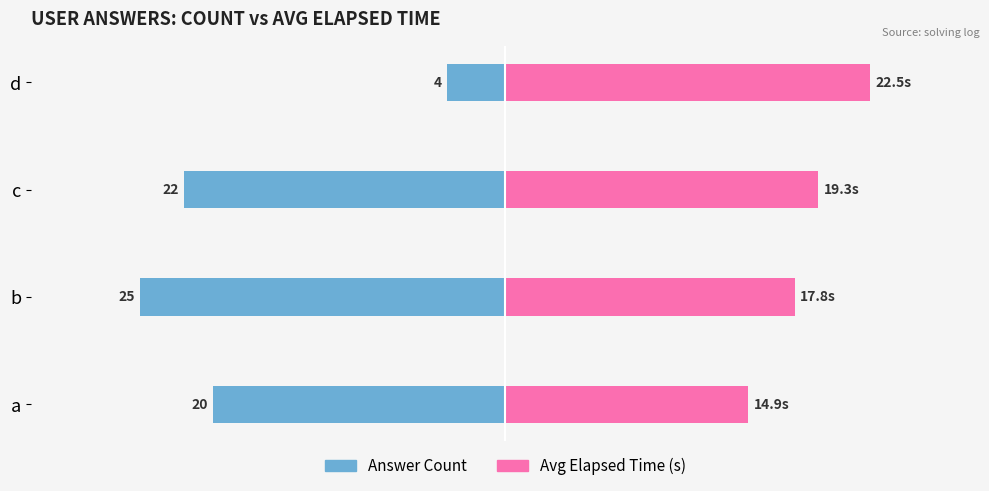

Is the value of Answer Count at d greater than the value of Avg Elapsed Time (s) at d?

No